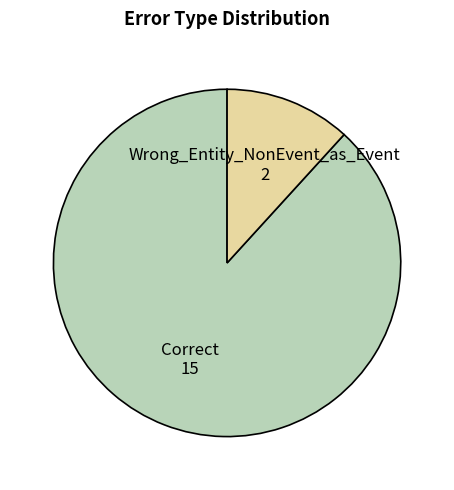

Combined, do Correct and Wrong_Entity_NonEvent_as_Event account for over 50%?

Yes